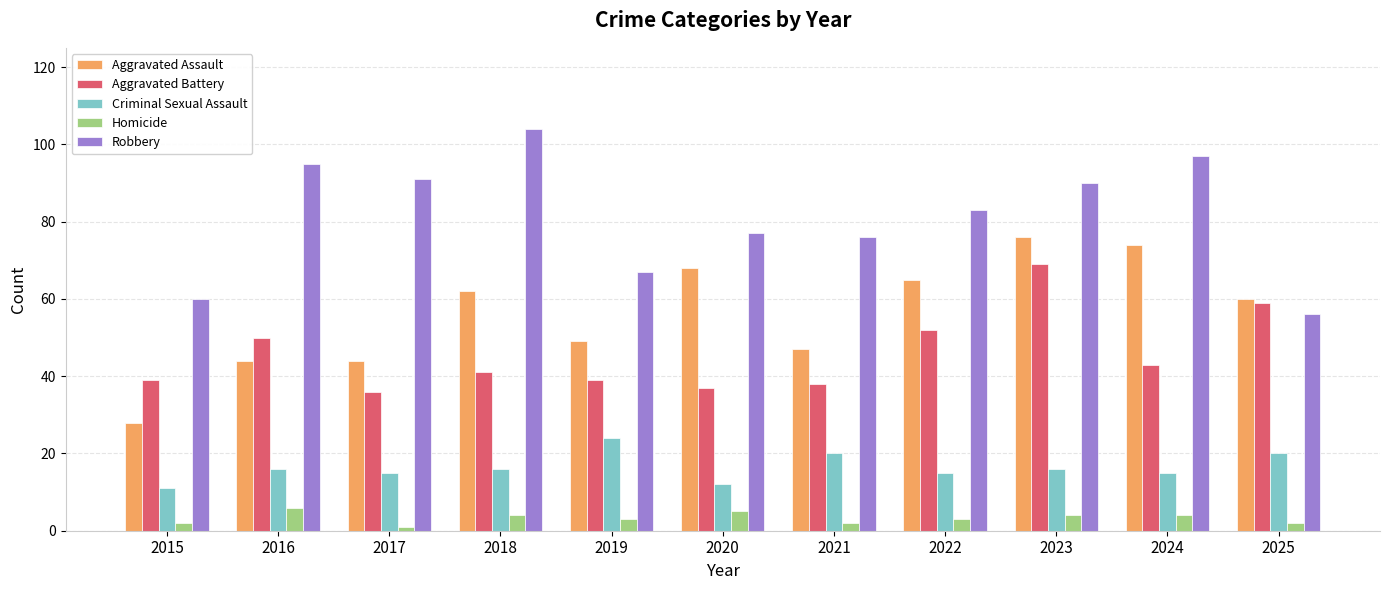

Reading left to right, extract all data points from this chart.

Aggravated Assault: 28	44	44	62	49	68	47	65	76	74	60
Aggravated Battery: 39	50	36	41	39	37	38	52	69	43	59
Criminal Sexual Assault: 11	16	15	16	24	12	20	15	16	15	20
Homicide: 2	6	1	4	3	5	2	3	4	4	2
Robbery: 60	95	91	104	67	77	76	83	90	97	56